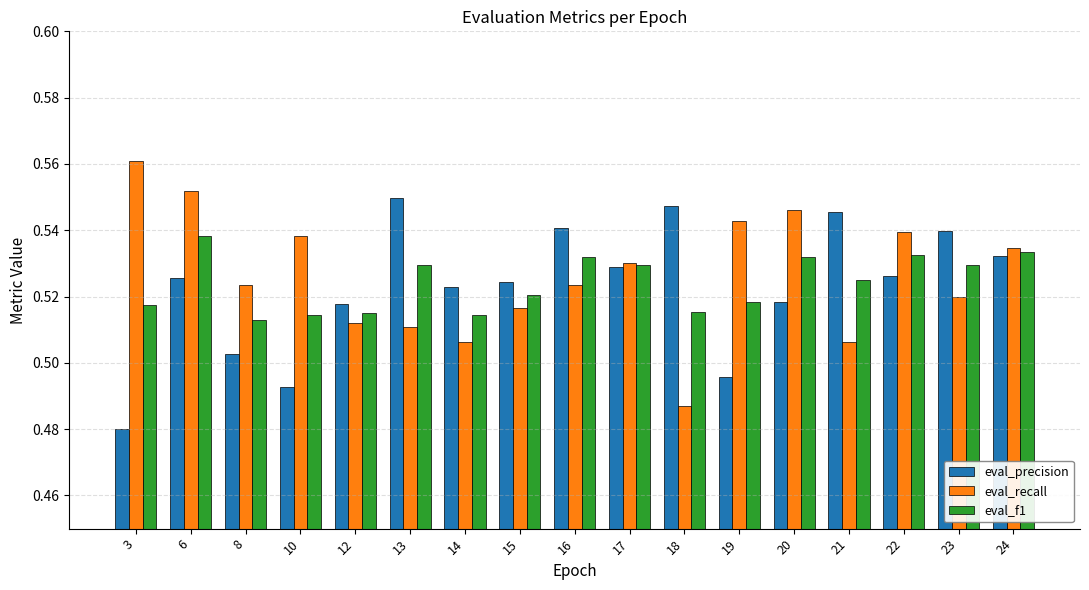

Where is eval_recall nearest to the value 0?

18